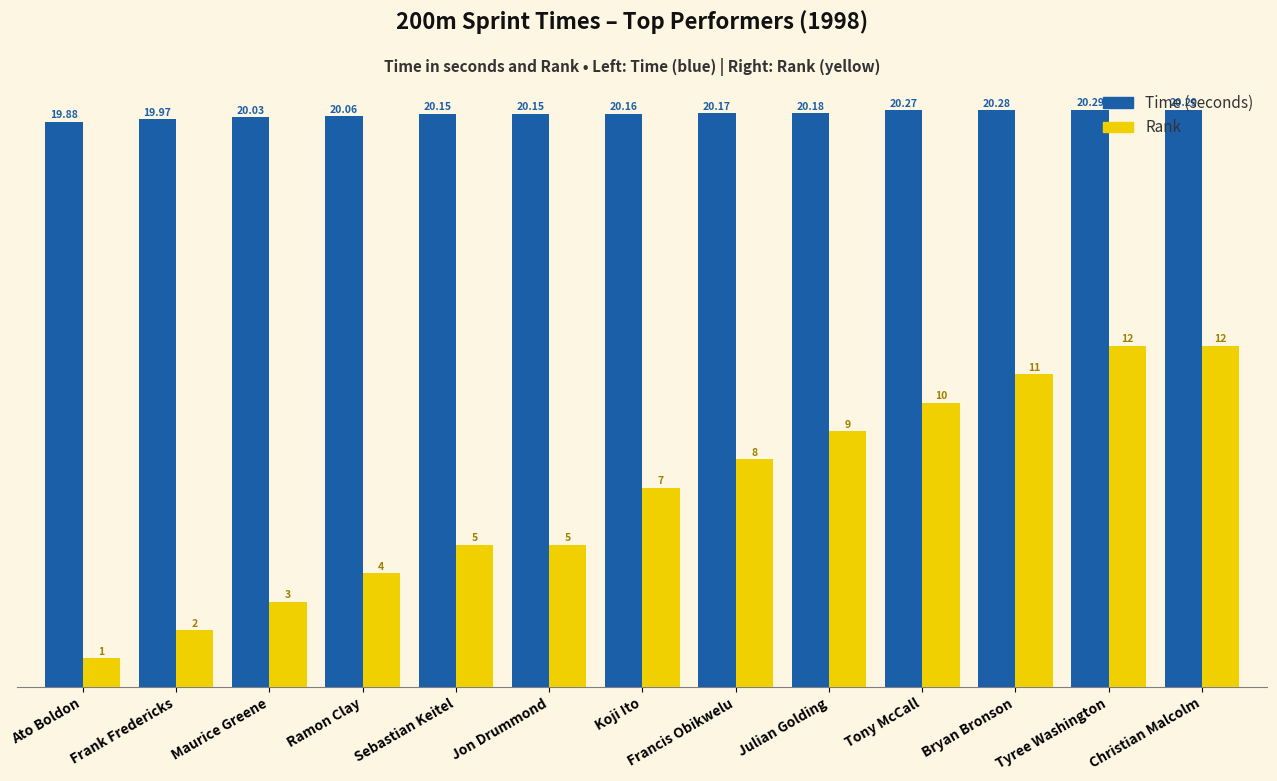

What is the label of the 13th bar from the left?

Christian Malcolm